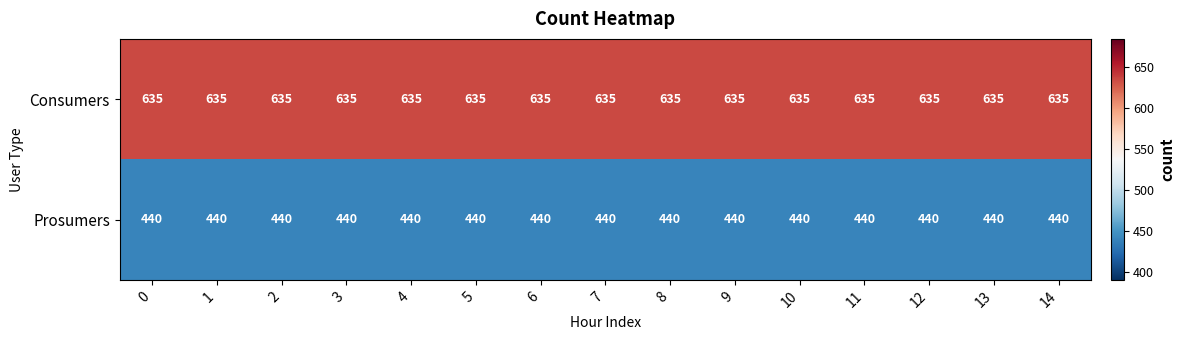

Rank the series by their average value, from highest to lowest.

Consumers, Prosumers